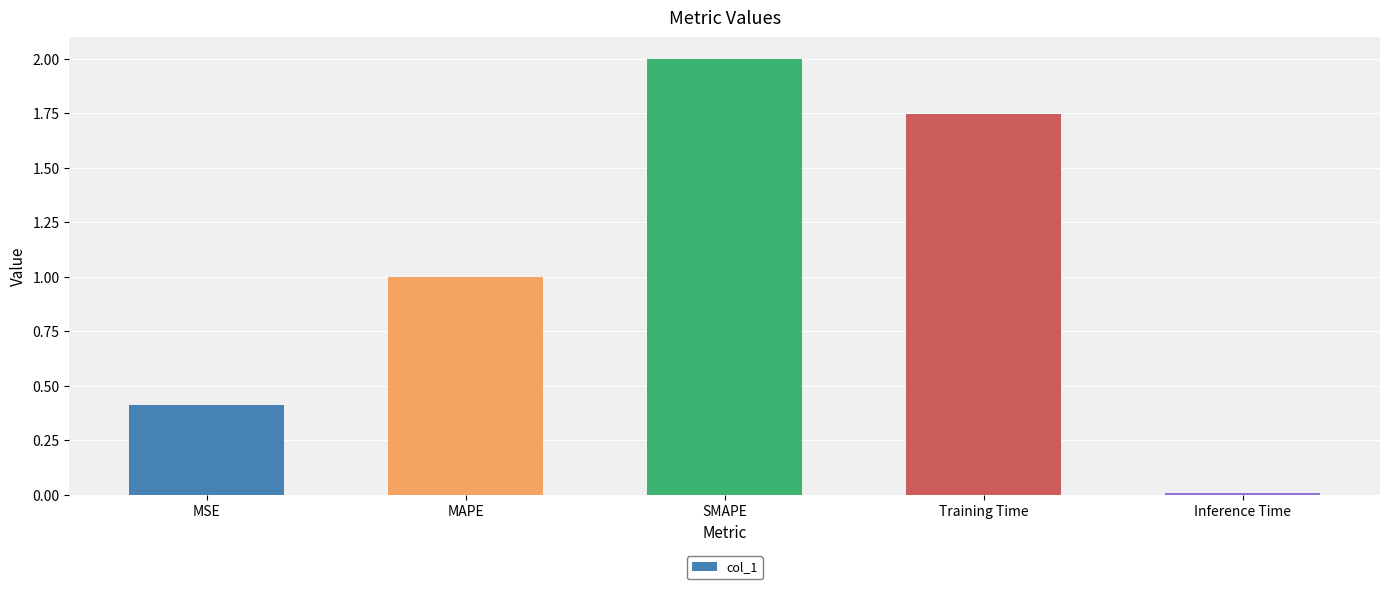

Are the bars grouped side by side (vs. stacked)?

No